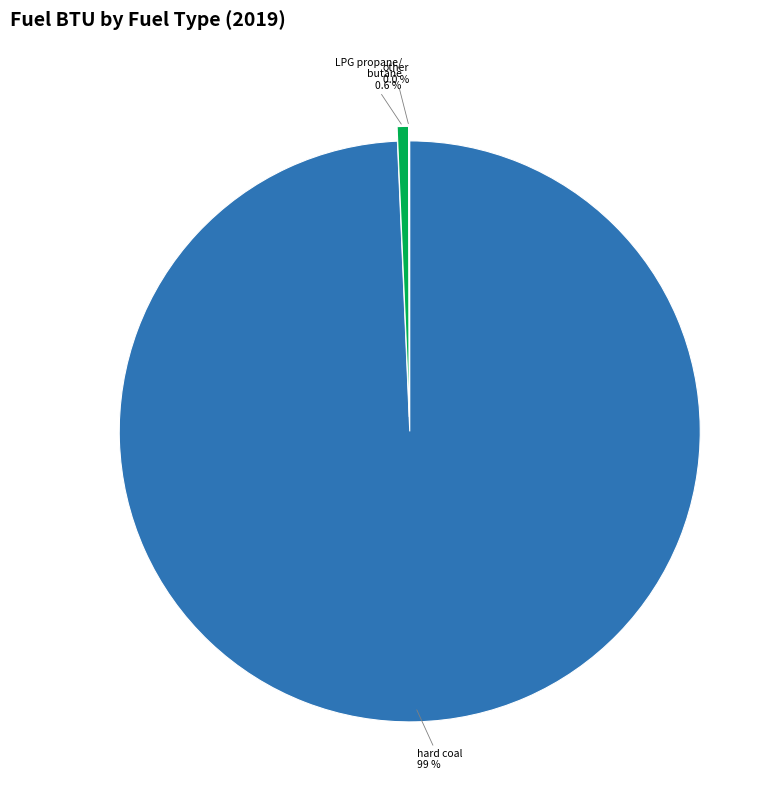

Is there any slice that represents more than half of the pie?

Yes